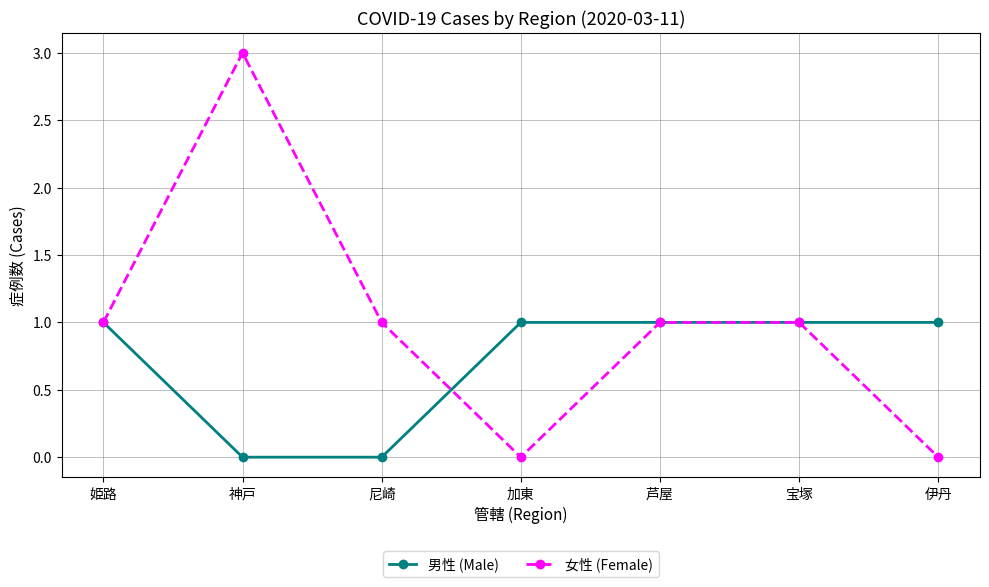

Where is the first local maximum for 女性 (Female)?

神戸